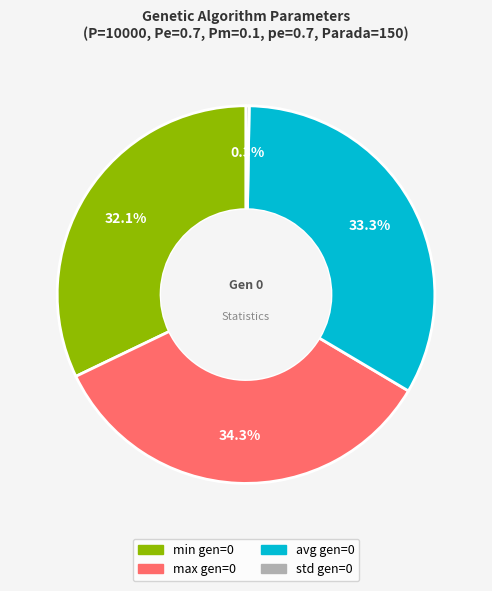

Does any single category account for the majority?

No